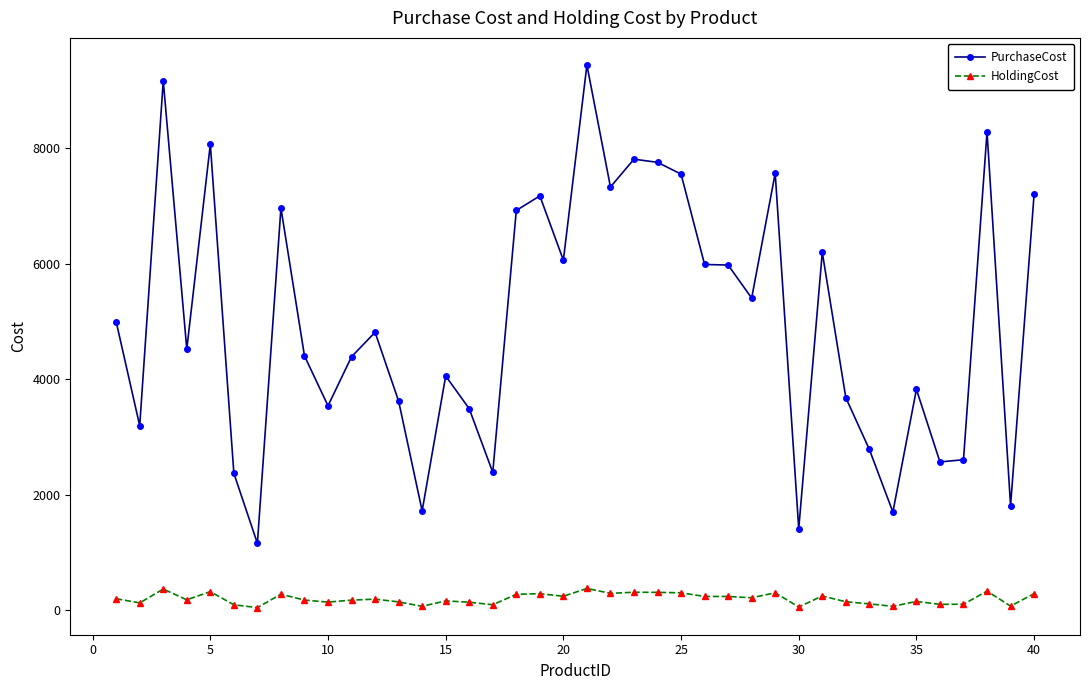

True or false: PurchaseCost has more than 0 interior local peaks.

True